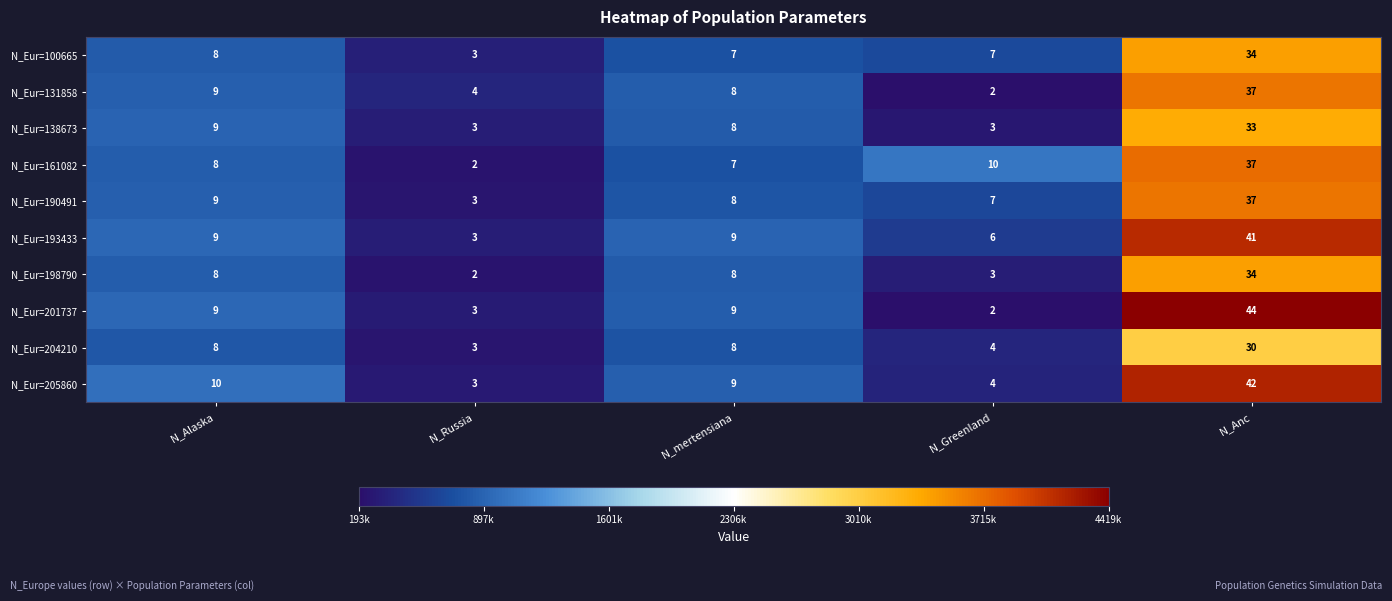

What is the maximum value for N_Eur=131858?

37